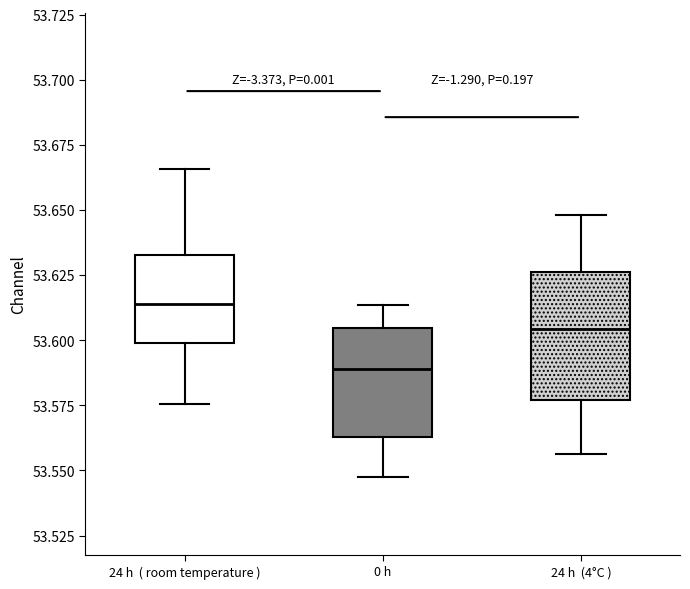

Which box is the tallest, from its lower edge to its upper edge?

24 h (4°C )